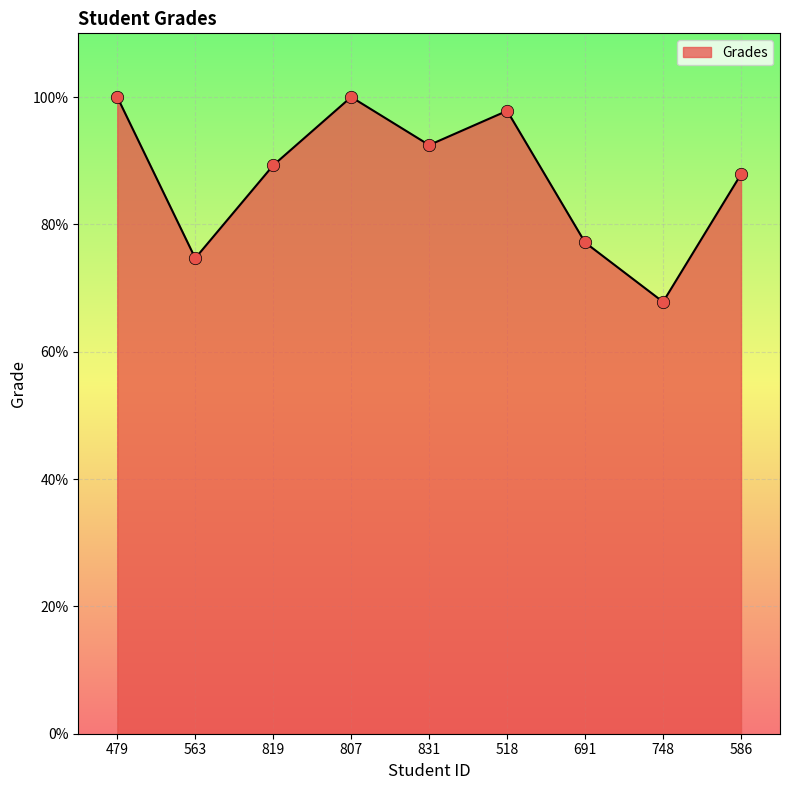

What is the change in value from 479 to 518?

-2.2